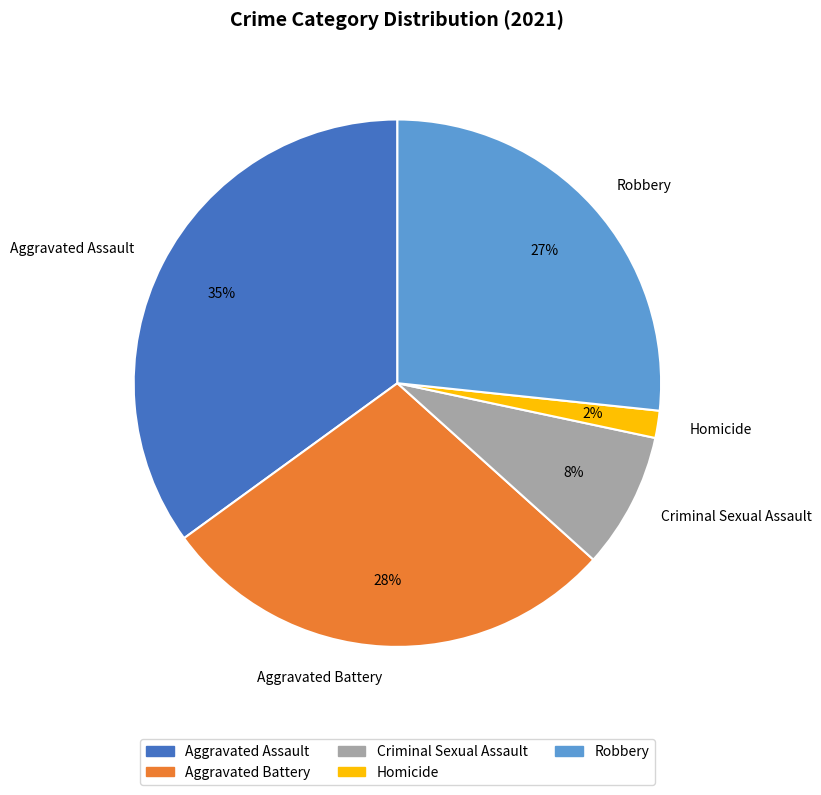

How many slices are in this pie chart?

5